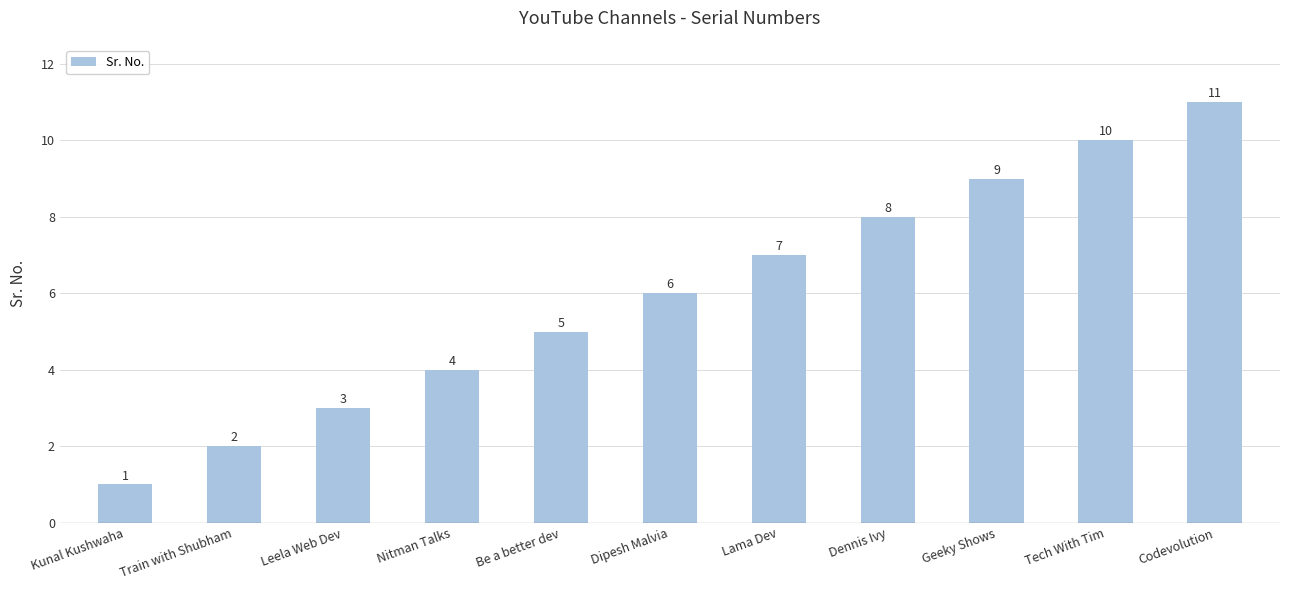

What is the sum of all values?

66